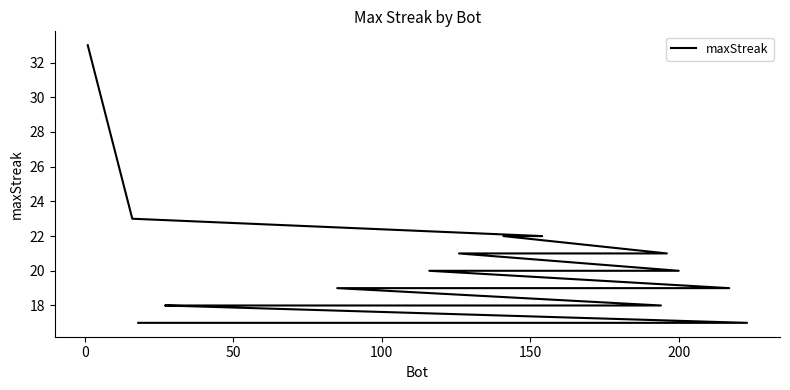

What is the difference between the maximum and minimum values?

16